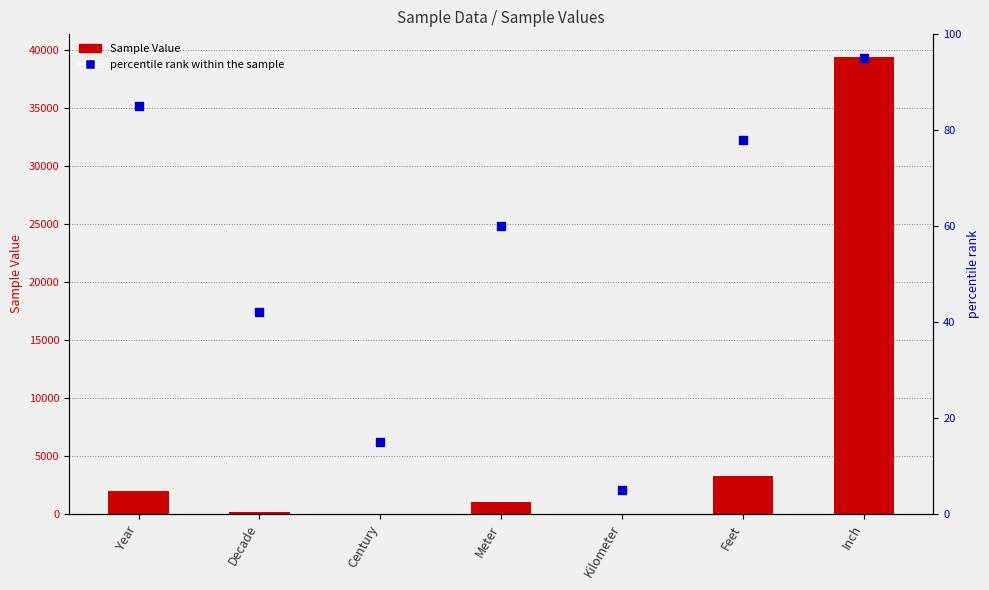

At which category is the sum across all series the highest?

Inch